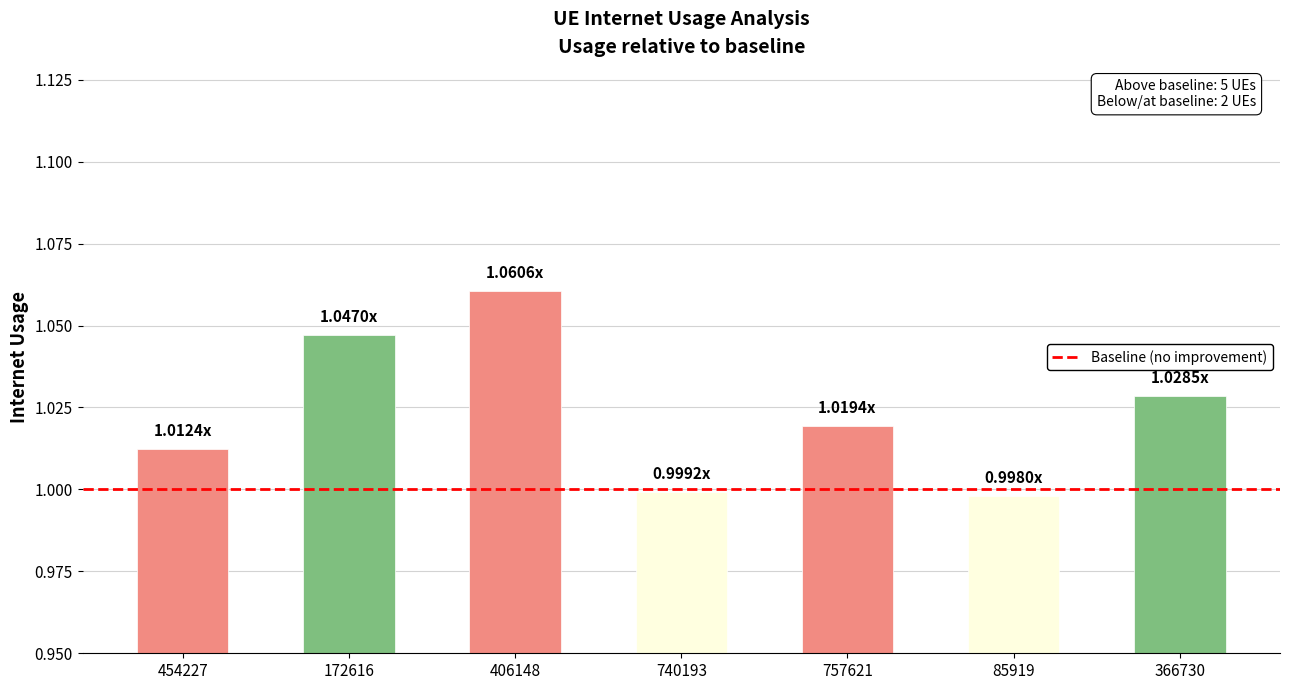

Count the number of values greater than 1.

5